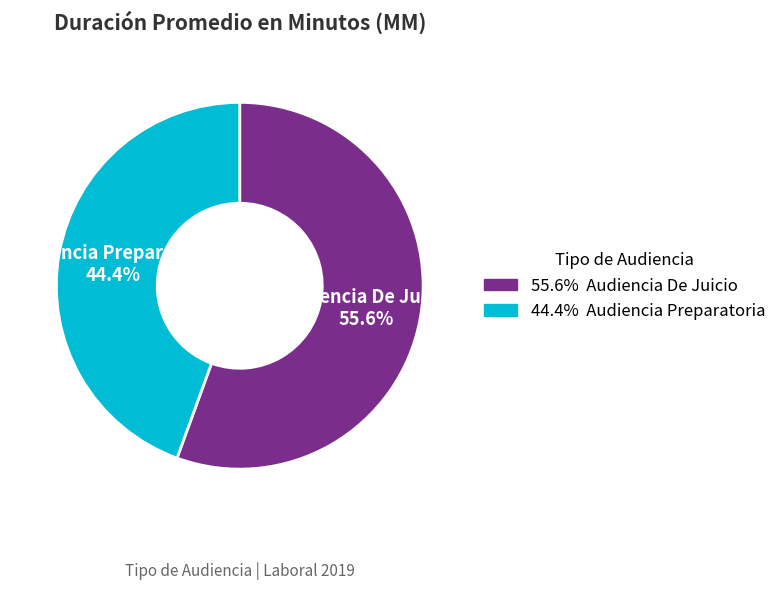

Is there any slice that represents more than half of the pie?

Yes